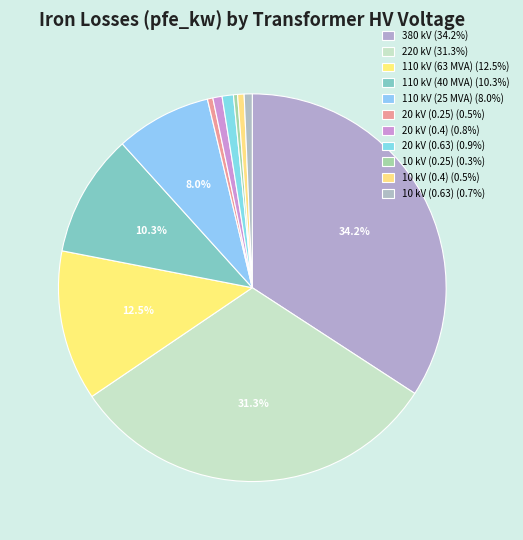

Which slice is the largest?

380 kV